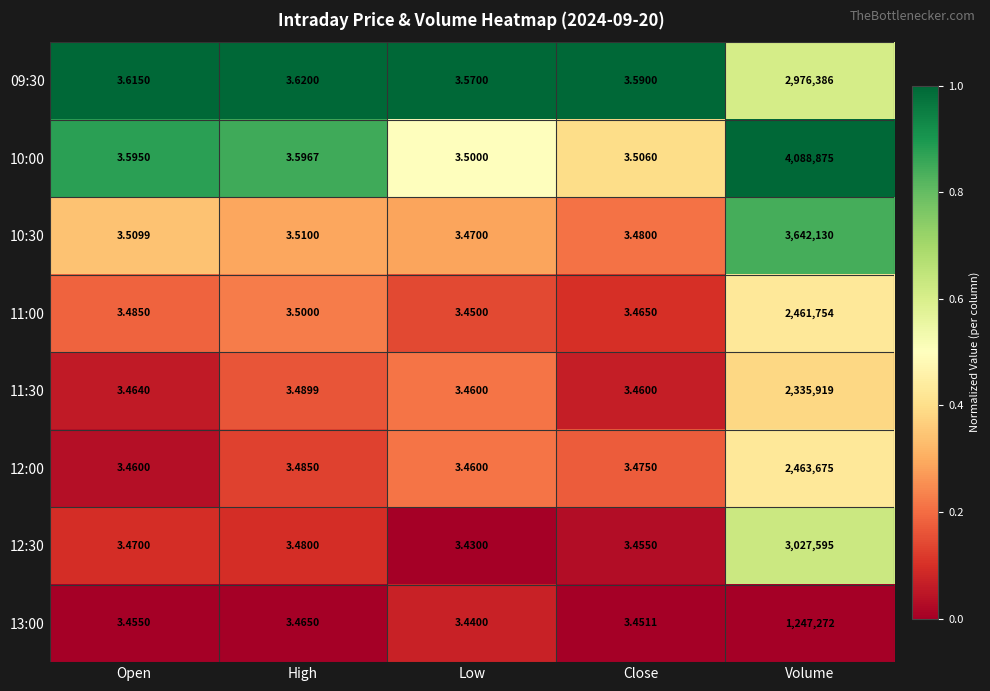

What is the maximum value shown in the chart?

4088875.0